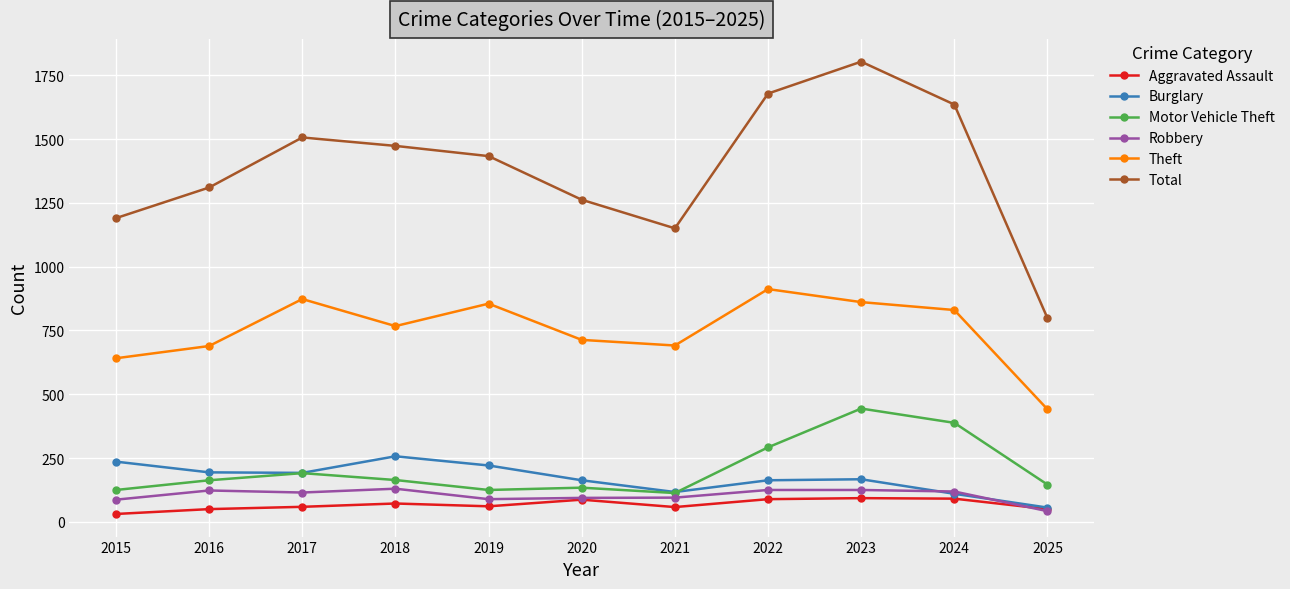

Where is the first local minimum for Total?

2021